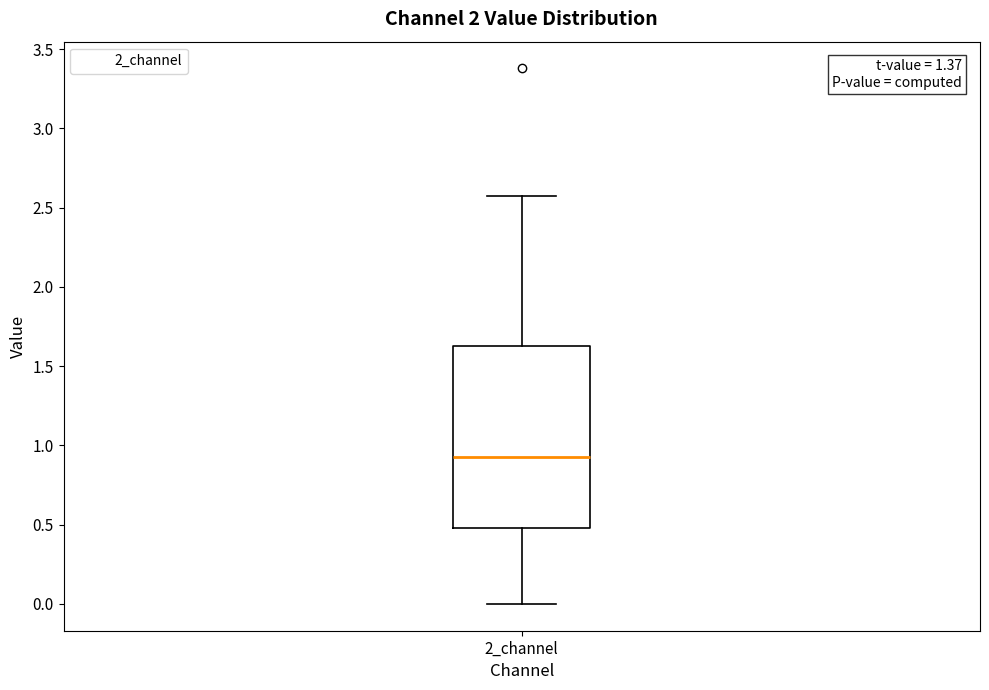

Transcribe this box plot: give where the median line is, the range the box spans, and where the two whiskers end, as read against the y-axis. The values are not printed on the chart, so give them approximately, as read against the axis.

median 0.95, box 0.50 to 1.65, whiskers 0.00 to 2.55